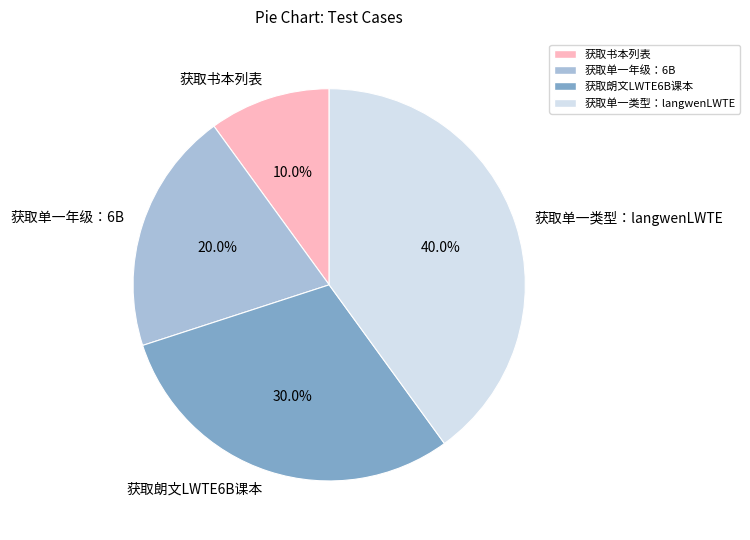

To the nearest percent, what portion does 获取单一年级：6B represent?

20%